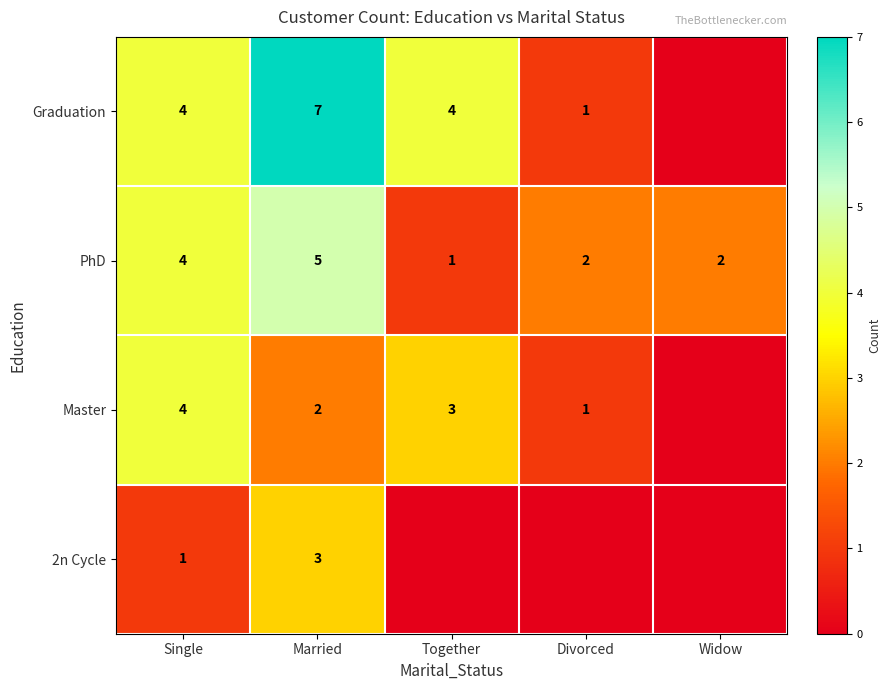

What is the highest value of the PhD series?

5